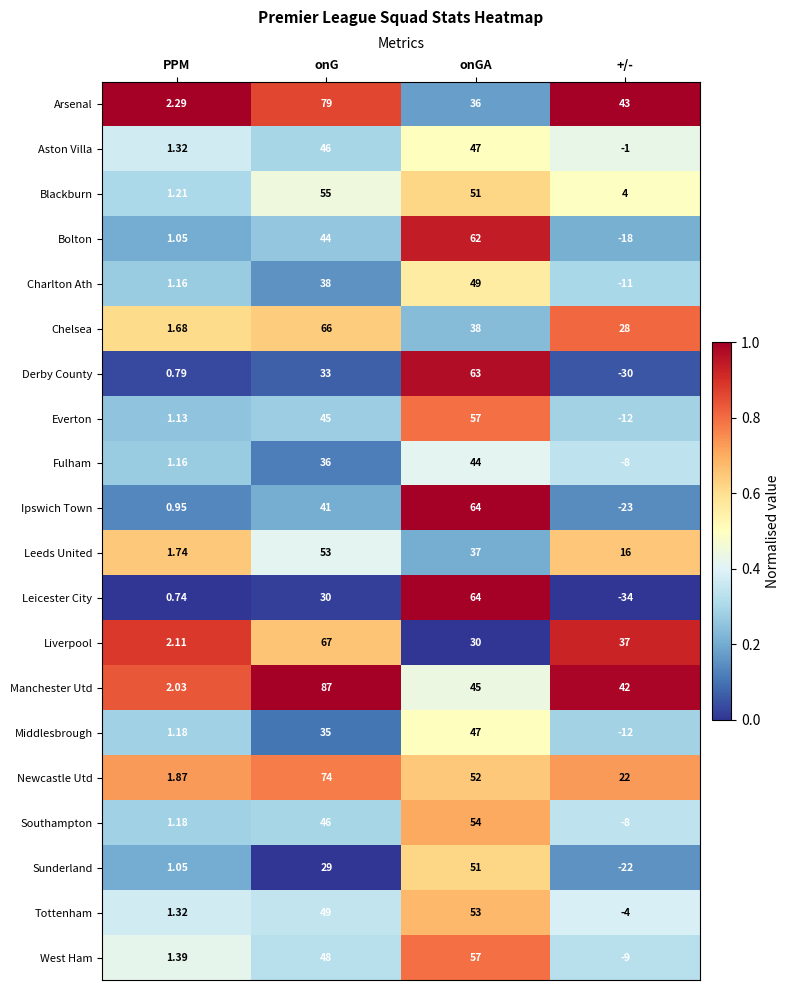

Rank the categories by Tottenham value from lowest to highest.

+/-, PPM, onG, onGA